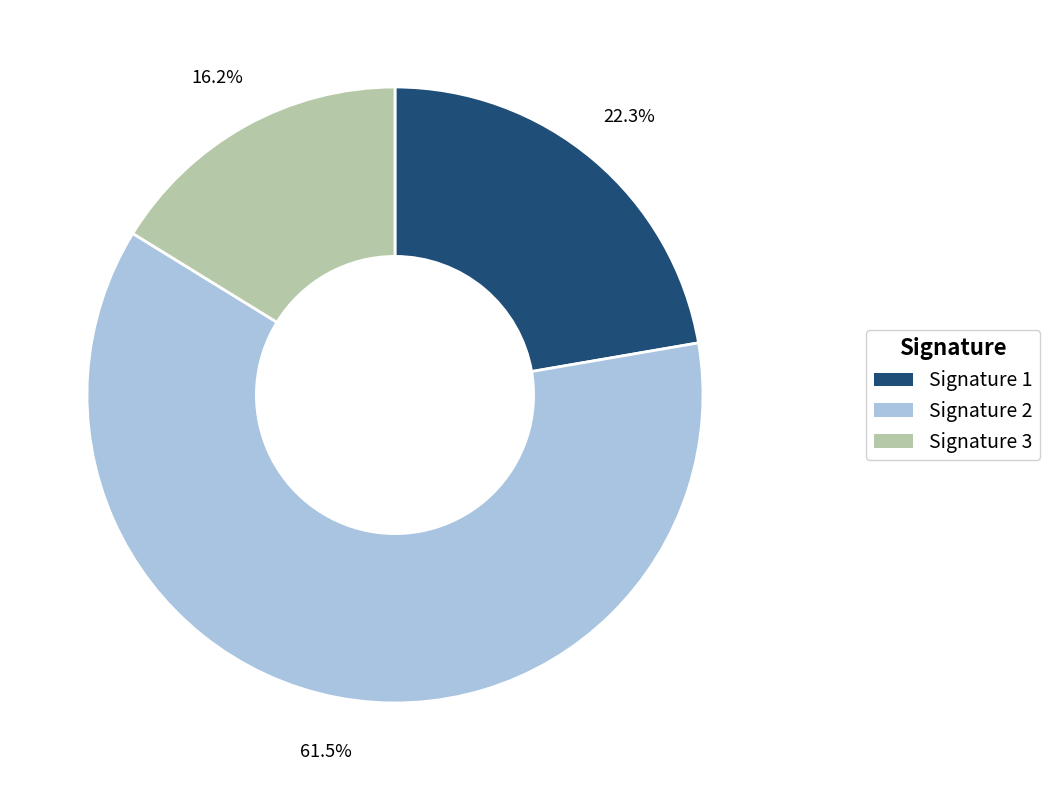

Is there any slice that represents more than half of the pie?

Yes